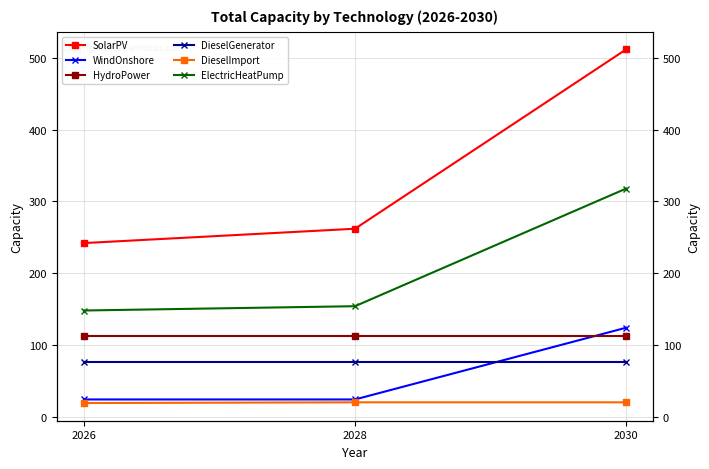

At which category does the chart reach its minimum across all series?

2026